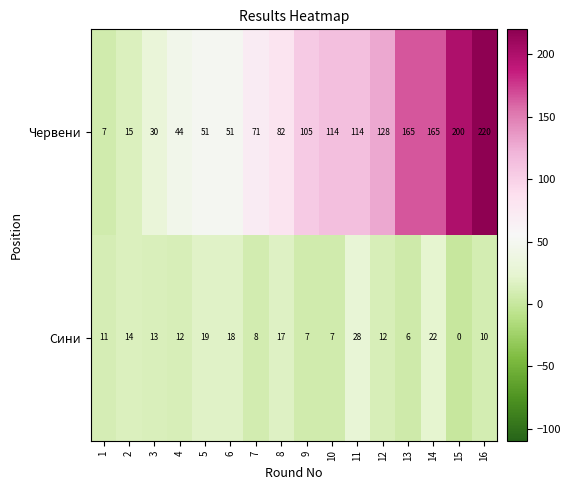

At 15, list the series in order from largest to smallest.

Червени, Сини